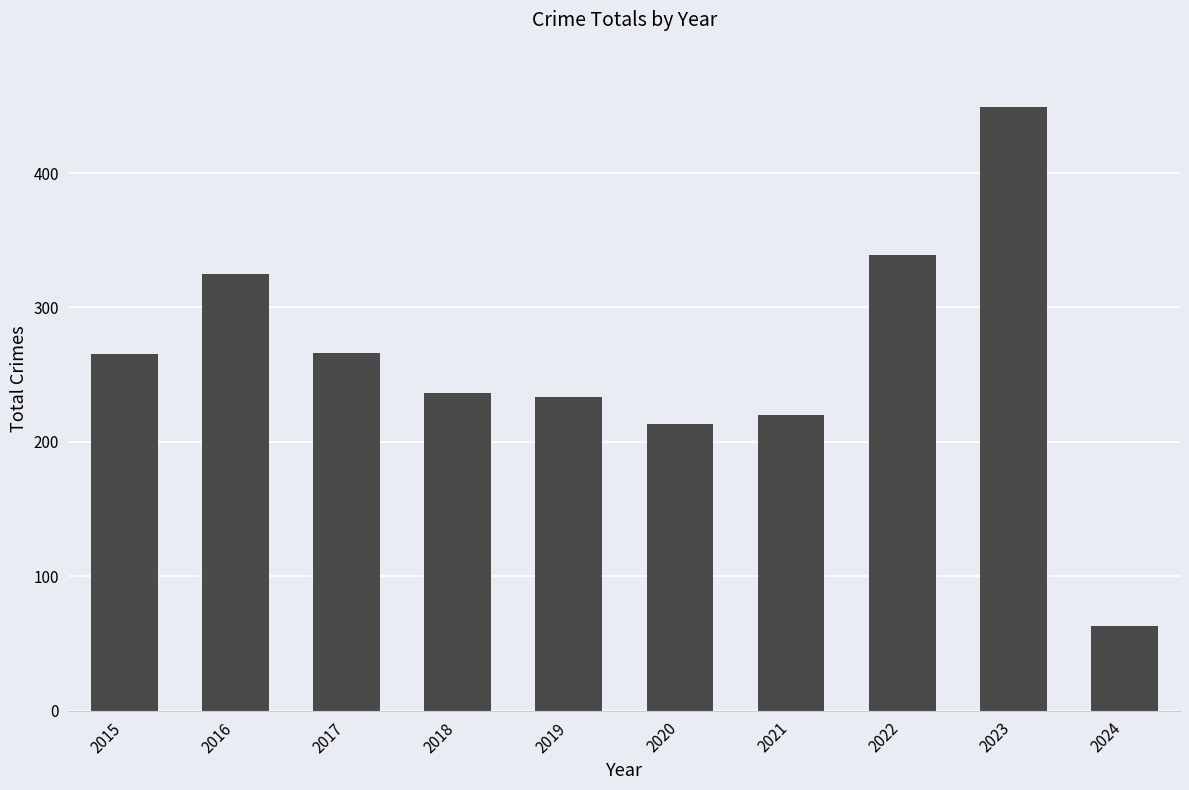

What value does the data have at 2021?

220